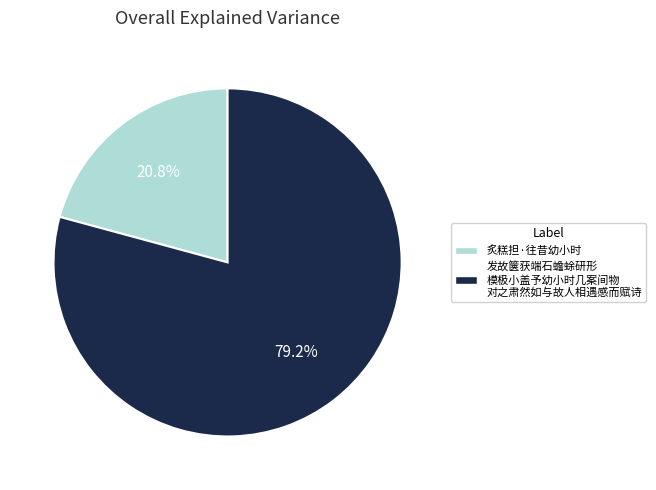

How many slices are in this pie chart?

2